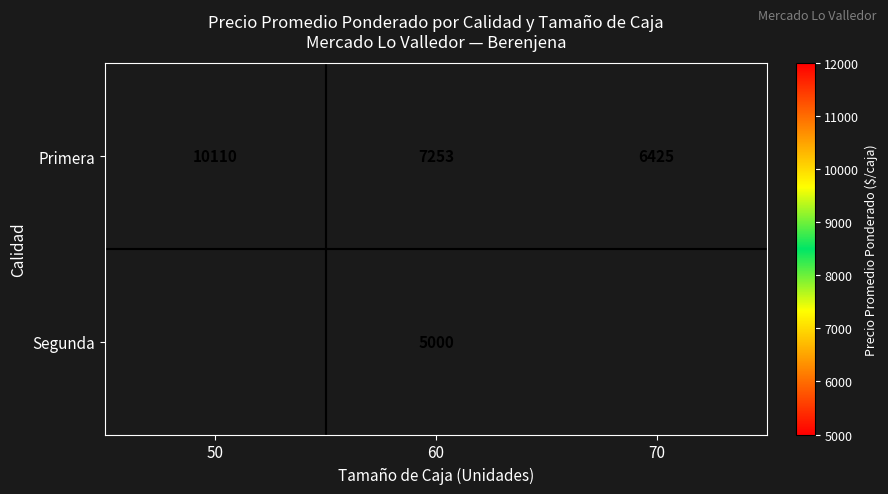

Which category has the highest value across all series?

50